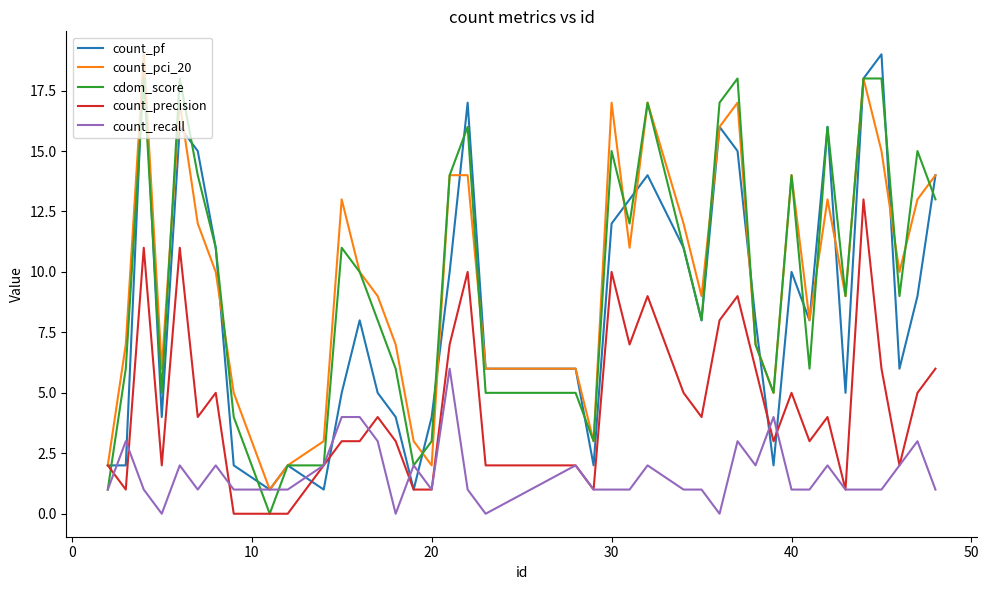

What is the highest value of the count_precision series?

13